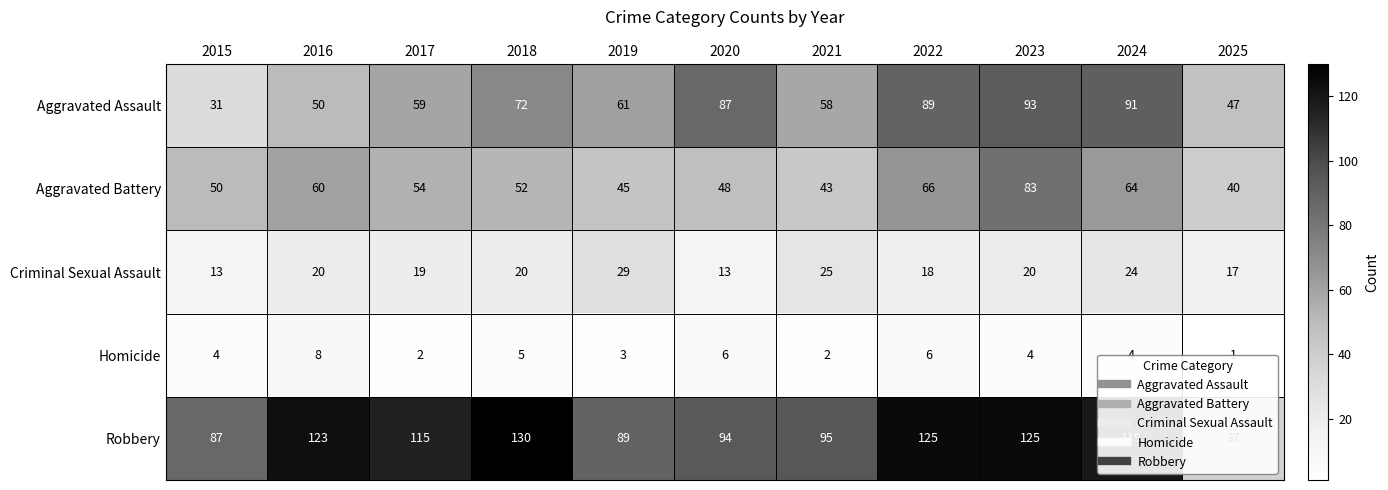

What is the sum of all Aggravated Assault values?

738